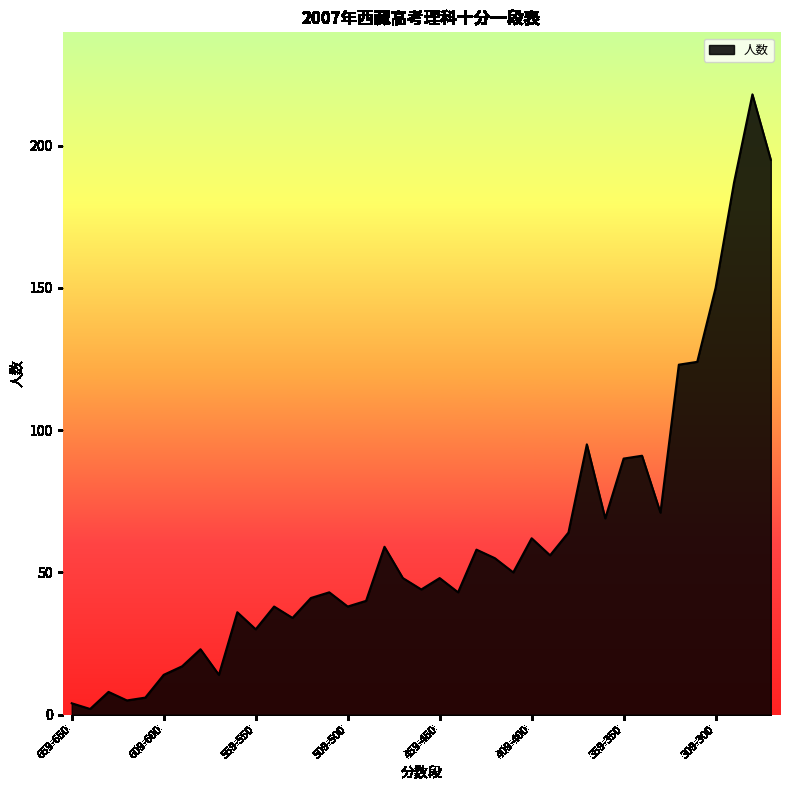

What is the difference between the maximum and minimum values?

216